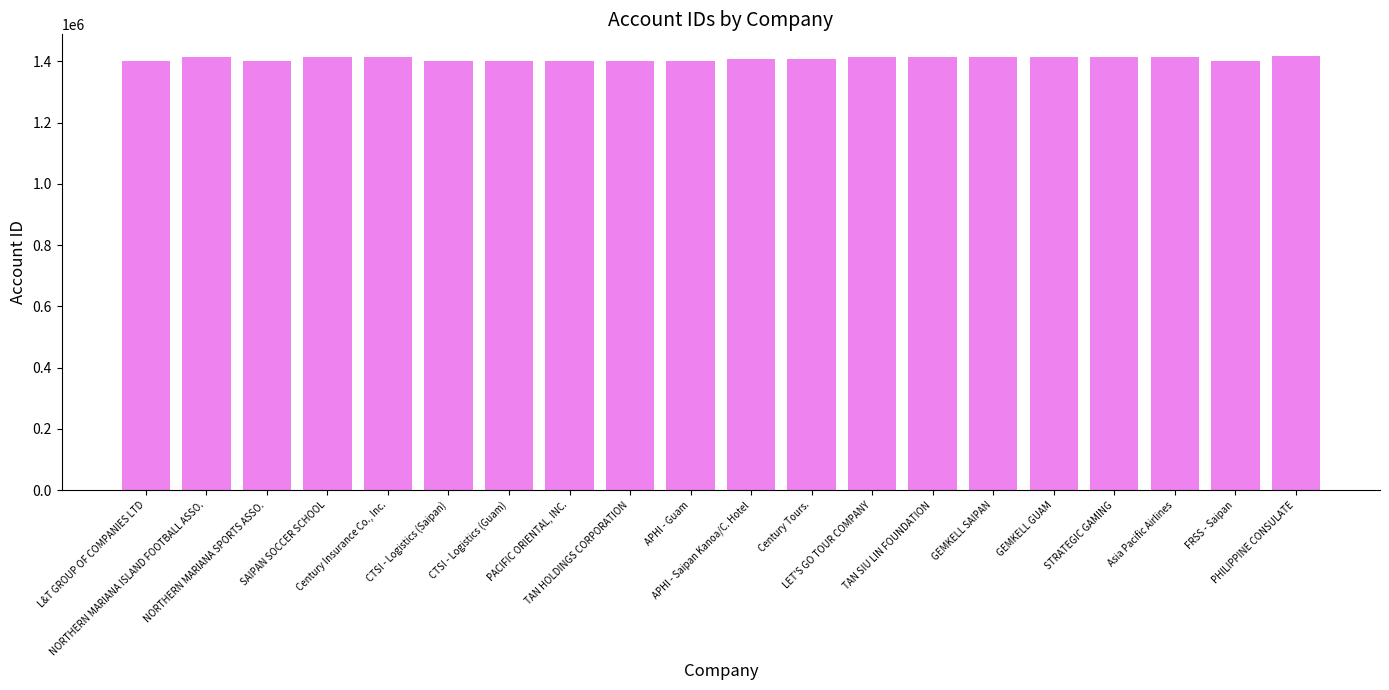

What is the smallest value displayed?

1401132